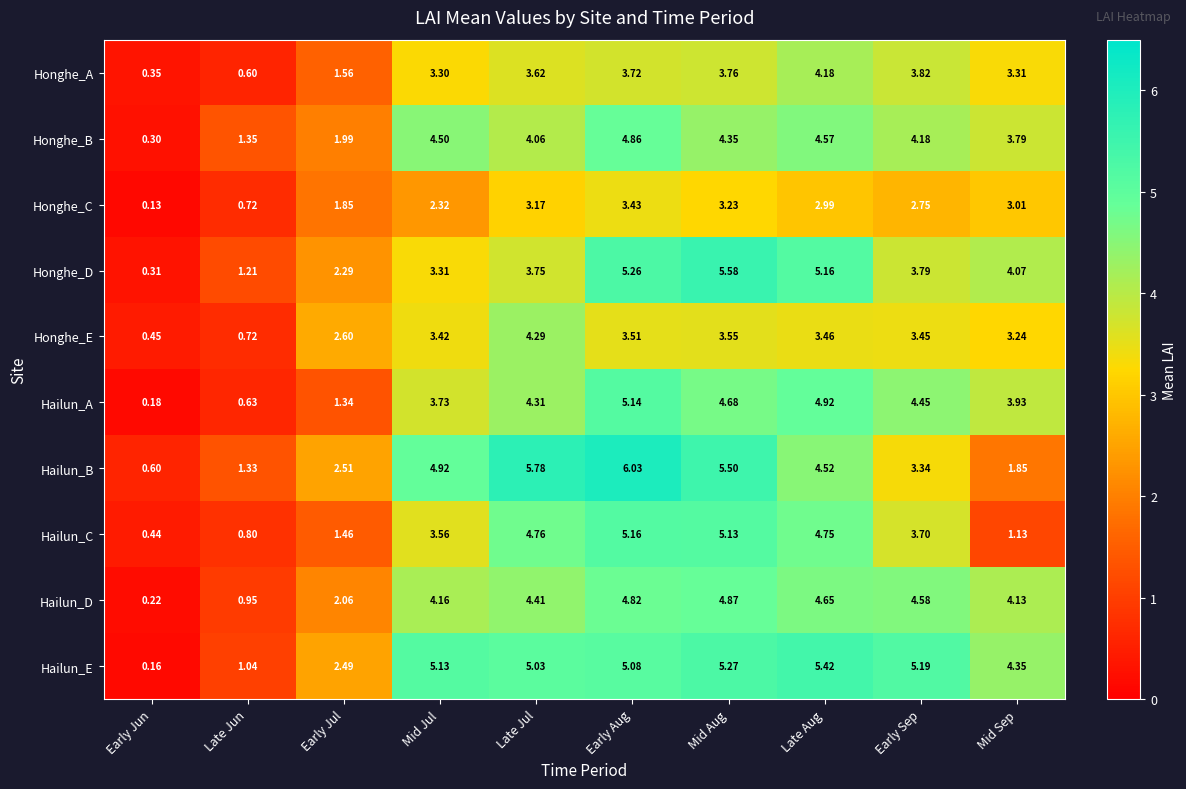

List the labels in order of Hailun_C value, largest first.

Early Aug, Mid Aug, Late Jul, Late Aug, Early Sep, Mid Jul, Early Jul, Mid Sep, Late Jun, Early Jun